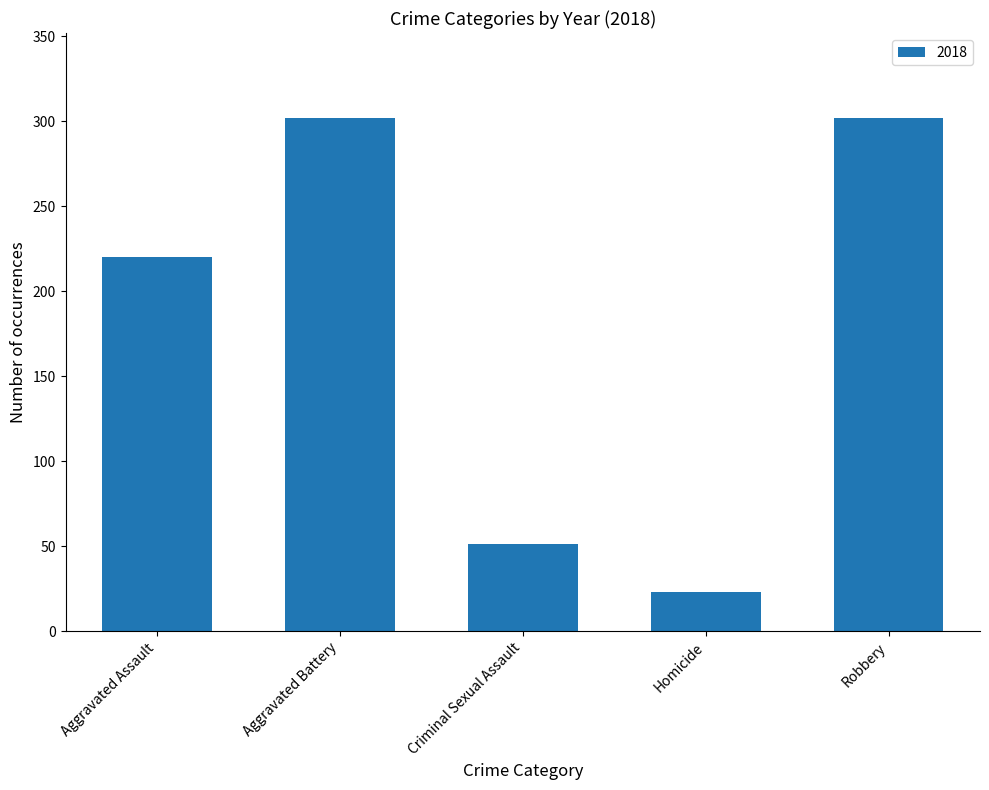

Count the number of data series in this chart.

1